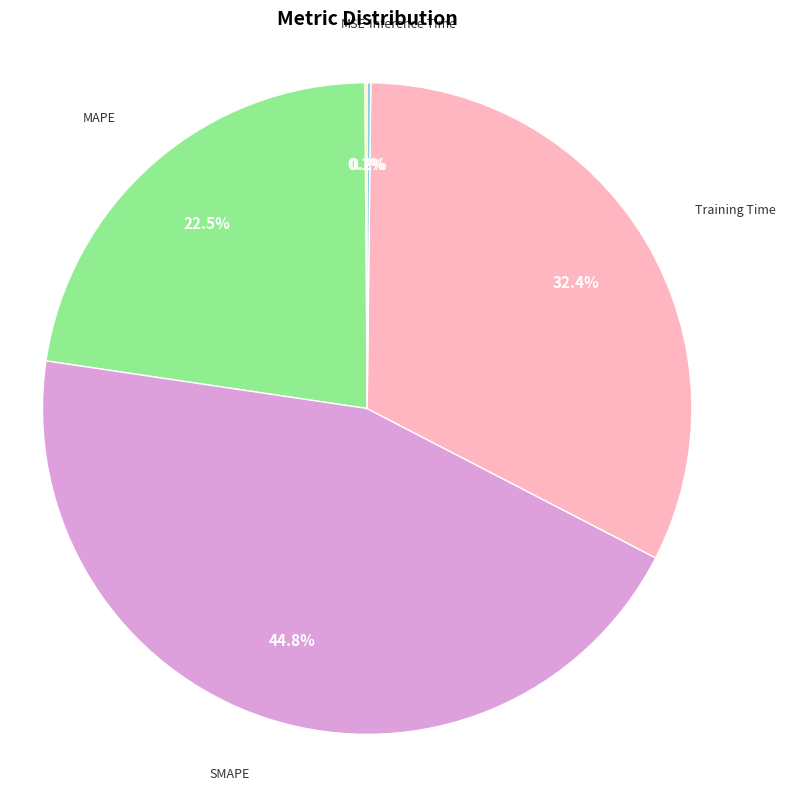

Is there a majority slice in this chart?

No